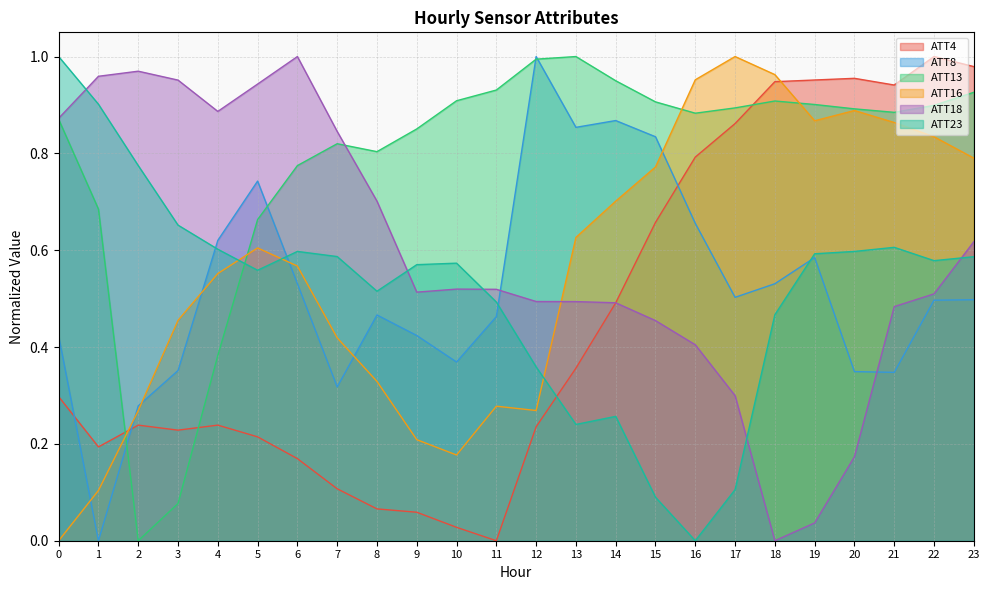

After their last crossing, which series has the higher values: ATT16 or ATT8?

ATT16